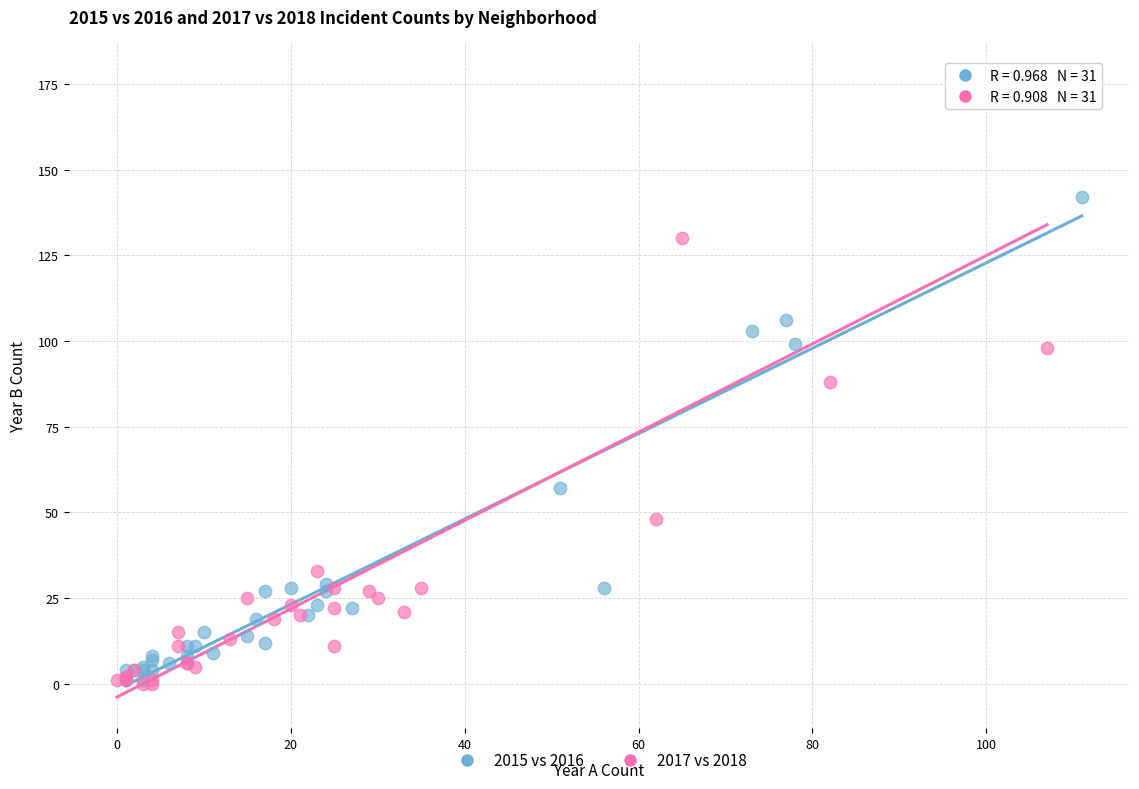

Which series contains the highest Y value?

2017 vs 2018